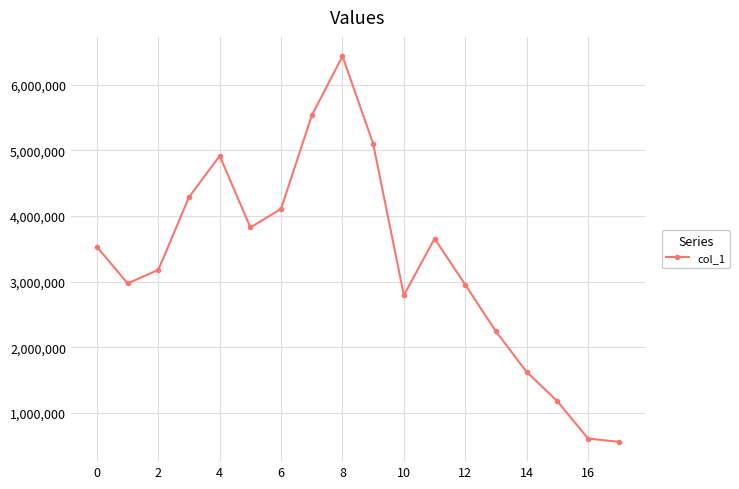

What is the smallest value displayed?

561978